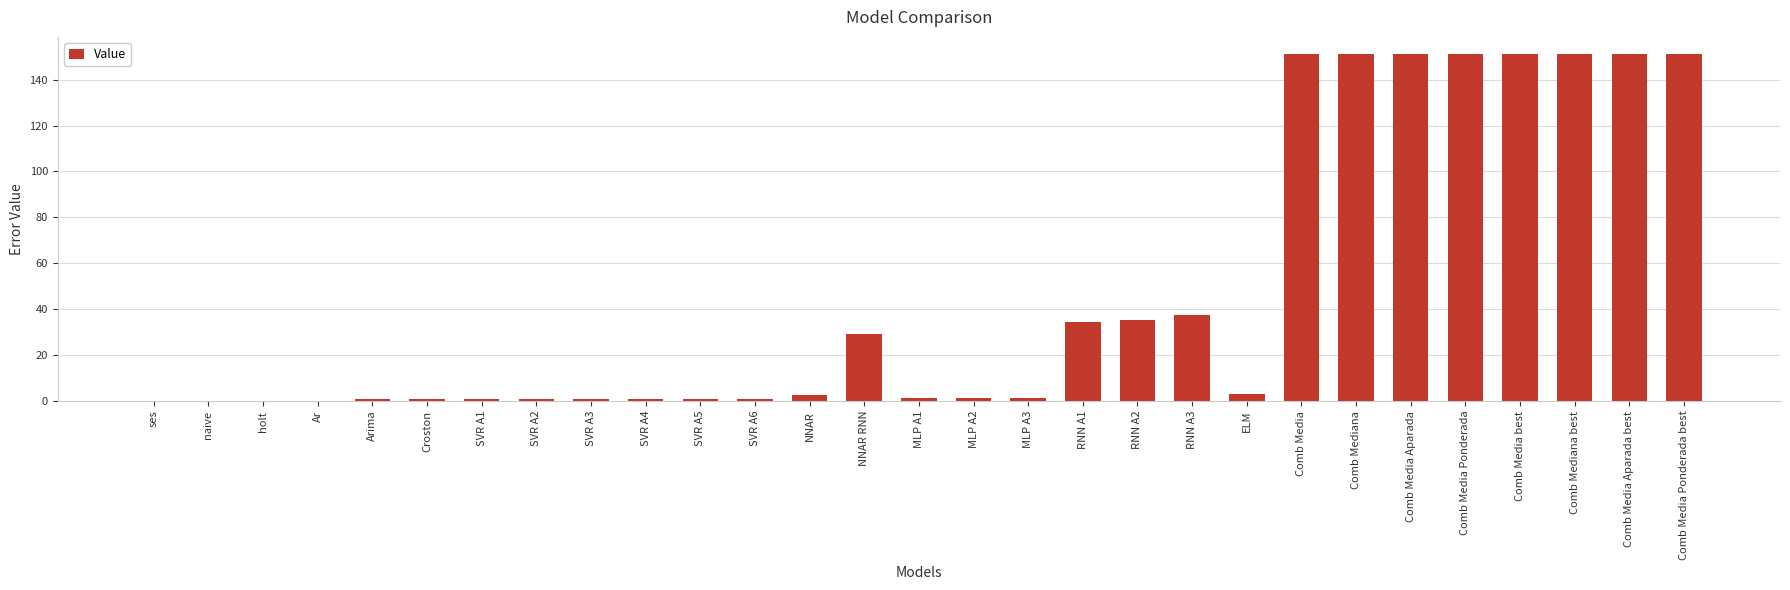

True or false: the data shows 242.1 at Comb Media Aparada.

False